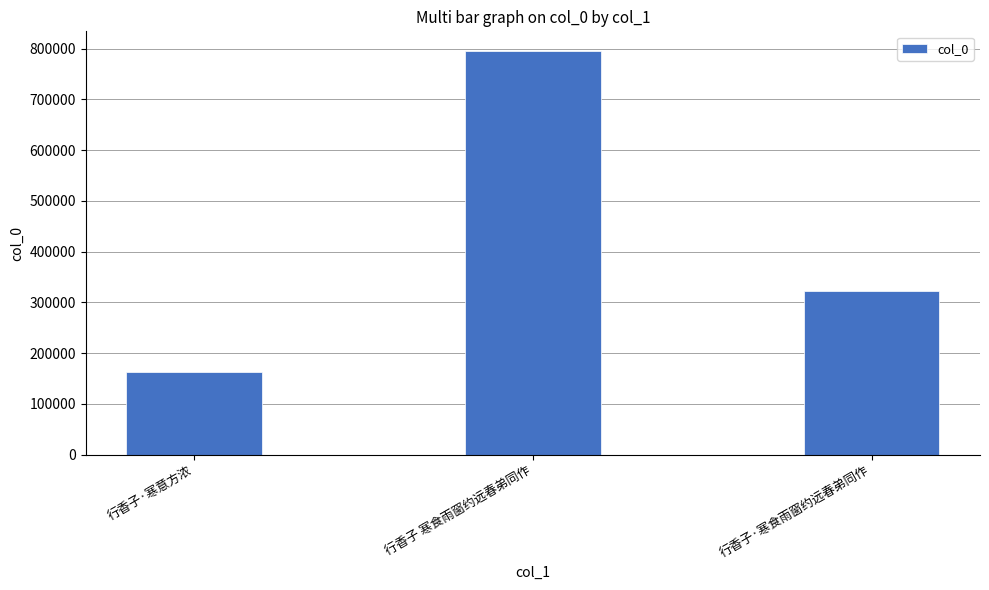

The value at 行香子·寒食雨窗约远春弟同作 is 83909. True or false?

False